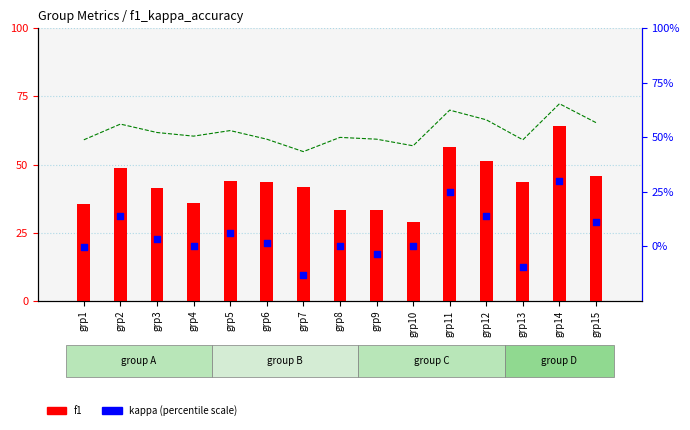

Which series contains the lowest Y value?

kappa